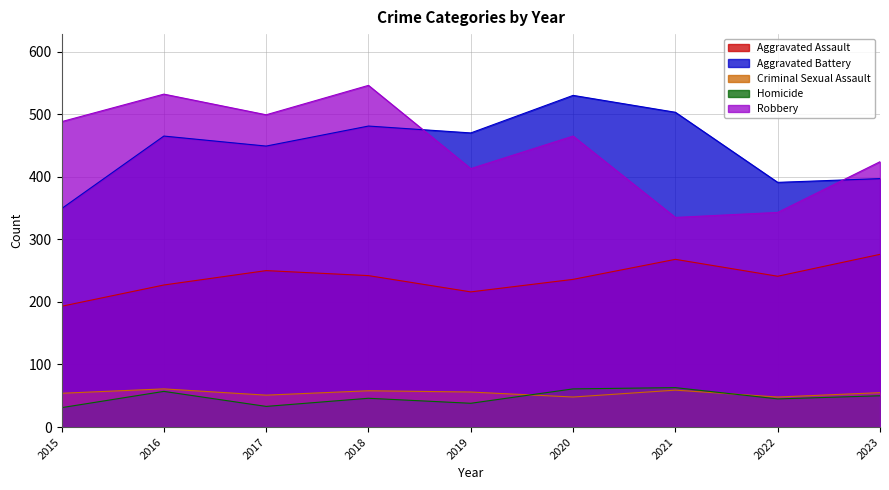

What is the difference between the highest and lowest values at 2015?

457